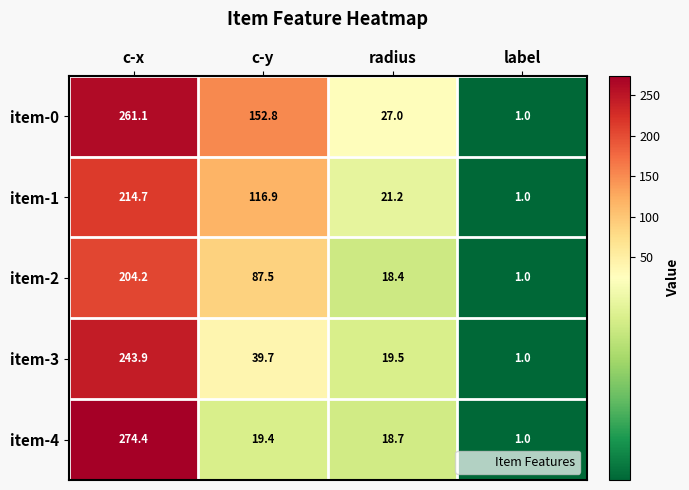

What is the smallest value displayed?

1.0